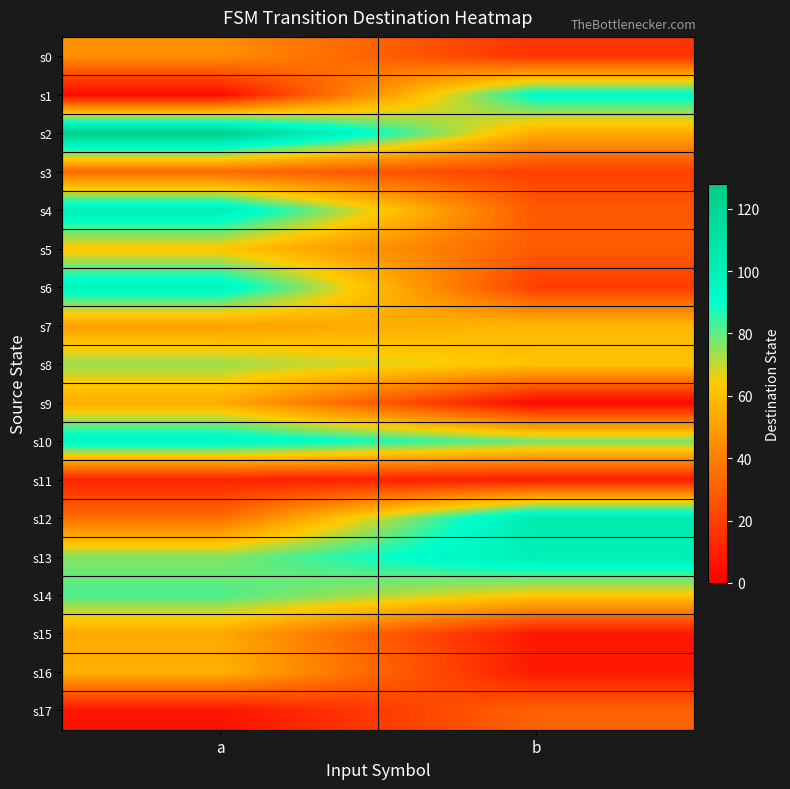

Which series changed the most between a and b?

s1